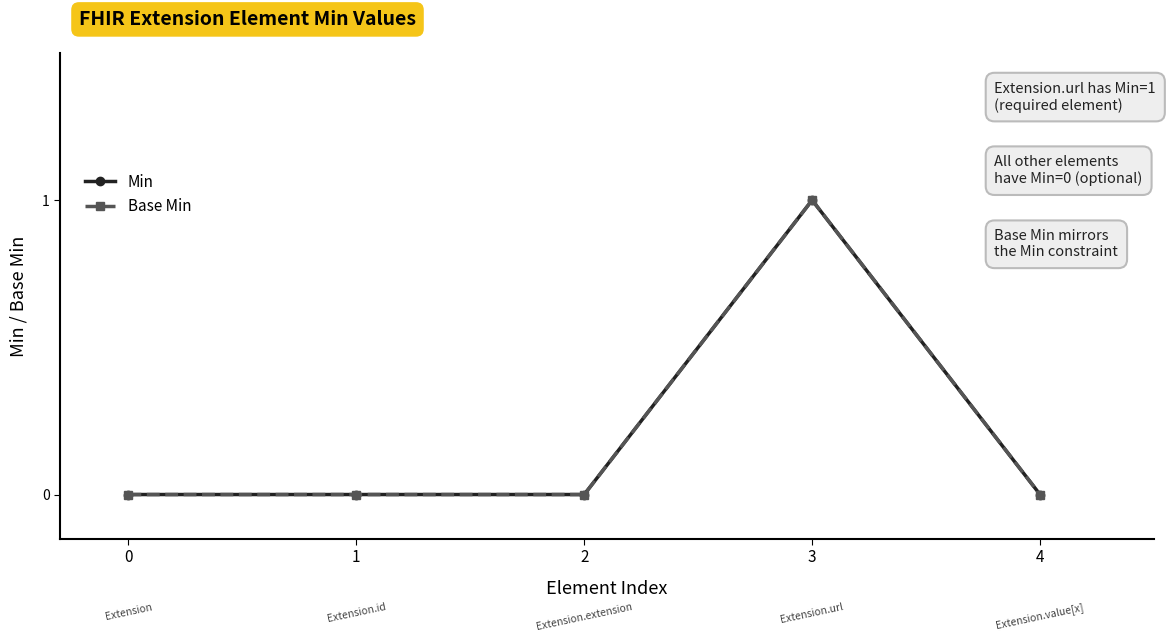

Does the chart have visible grid lines?

No